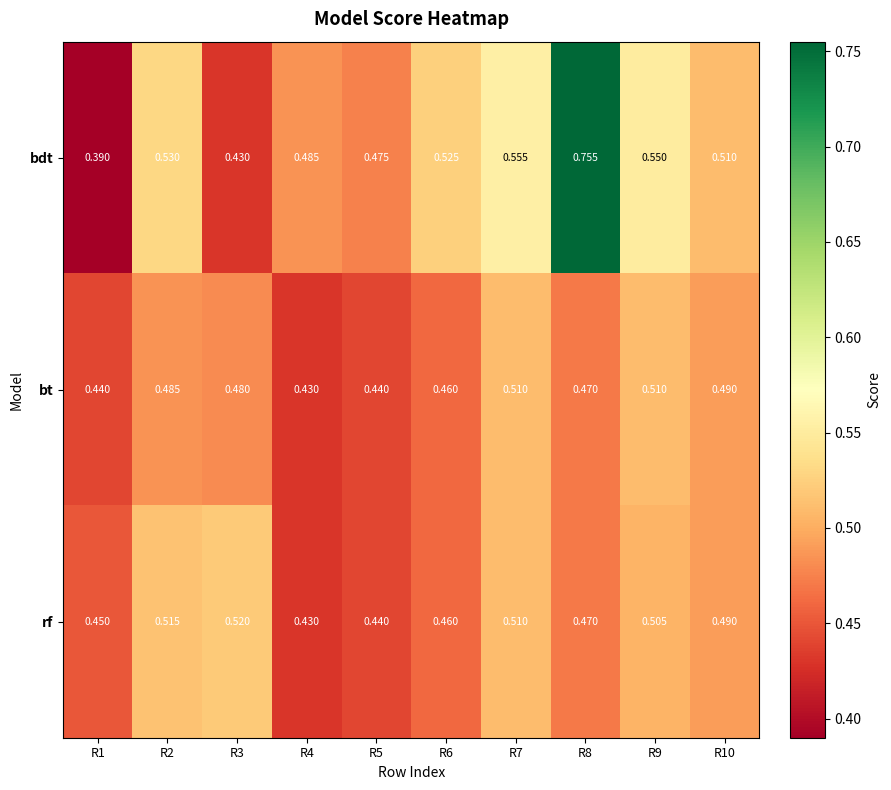

Which series has the largest total across all categories?

bdt